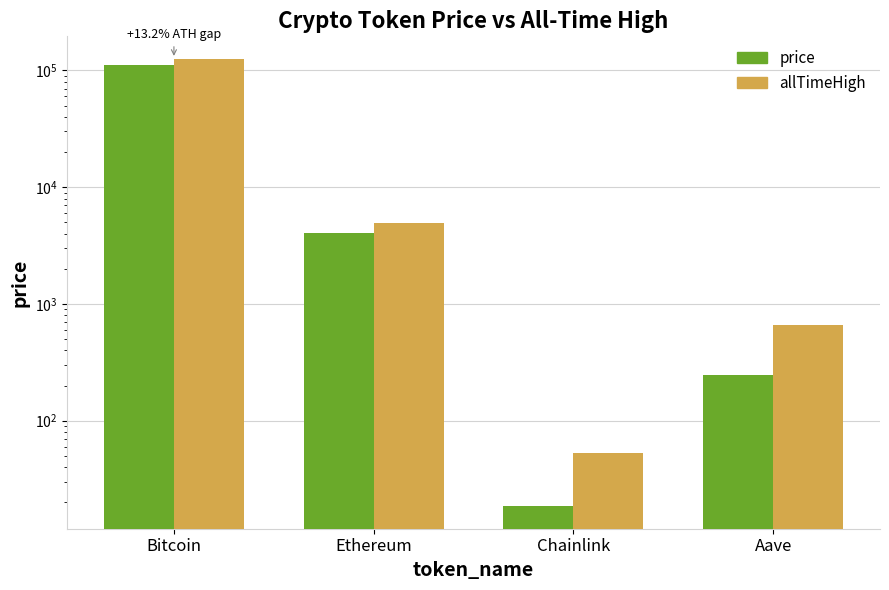

What is the approximate value of allTimeHigh at Ethereum?

4946.1